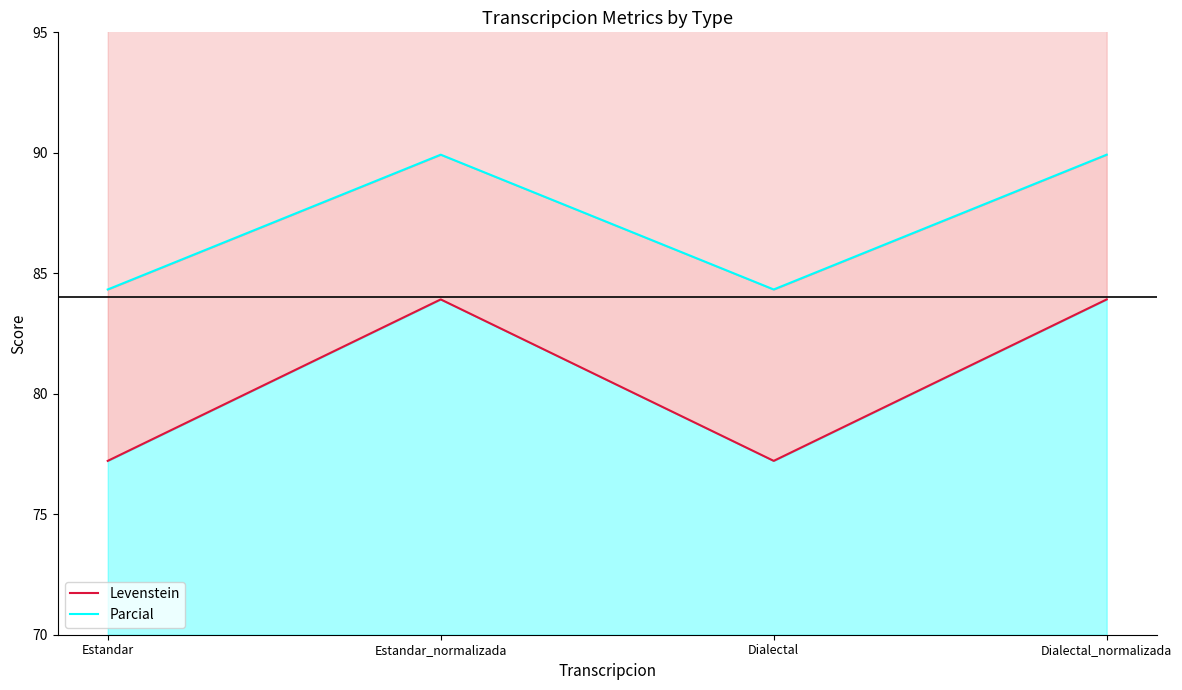

What is the lowest value of the Levenstein series?

77.2